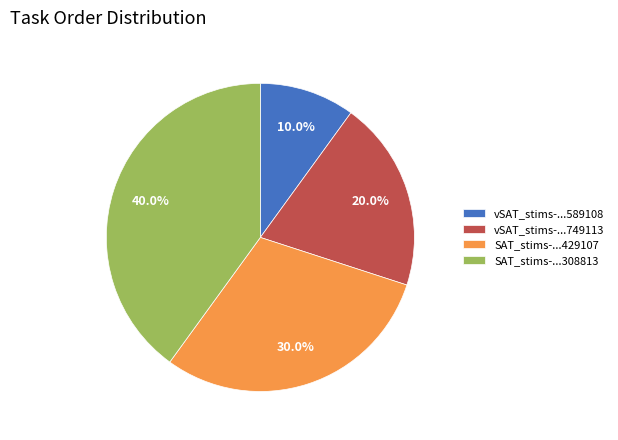

To the nearest percent, what is the average slice percentage?

25%